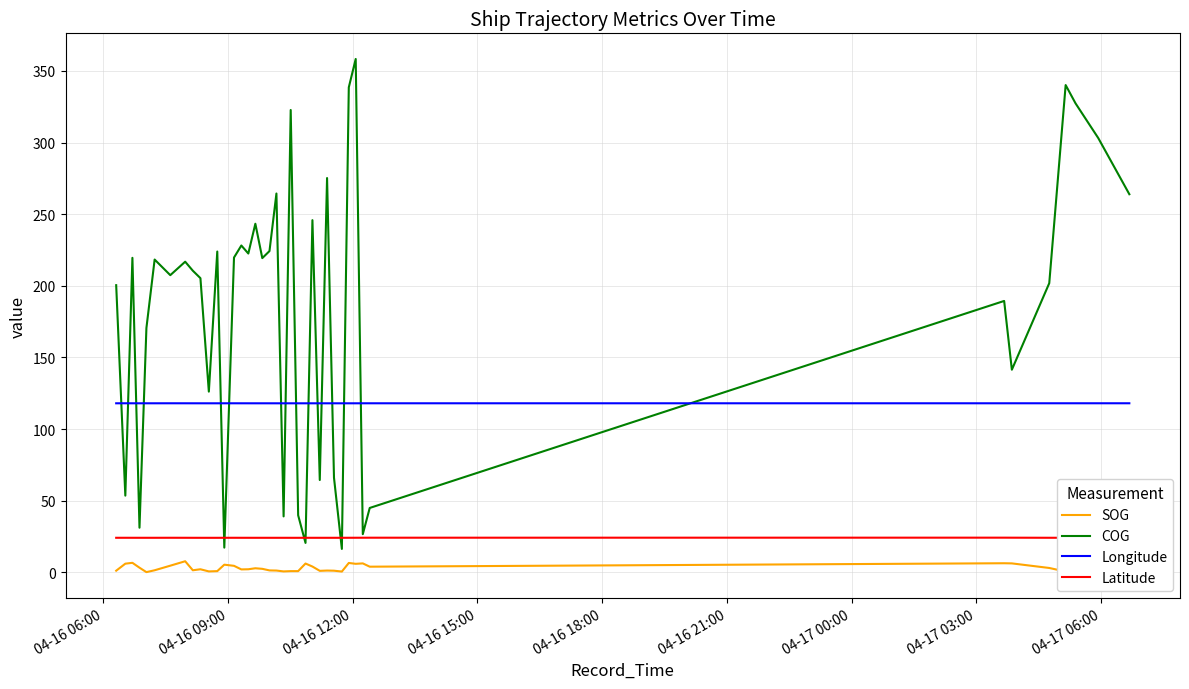

True or false: Latitude and Longitude cross at least once.

False